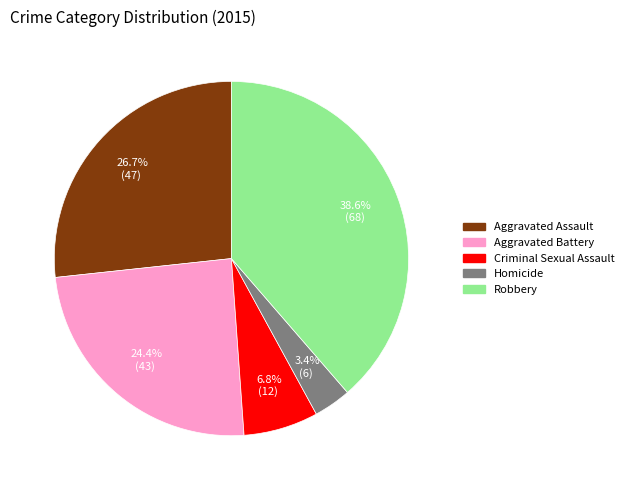

To the nearest percent, what is the average slice percentage?

20%